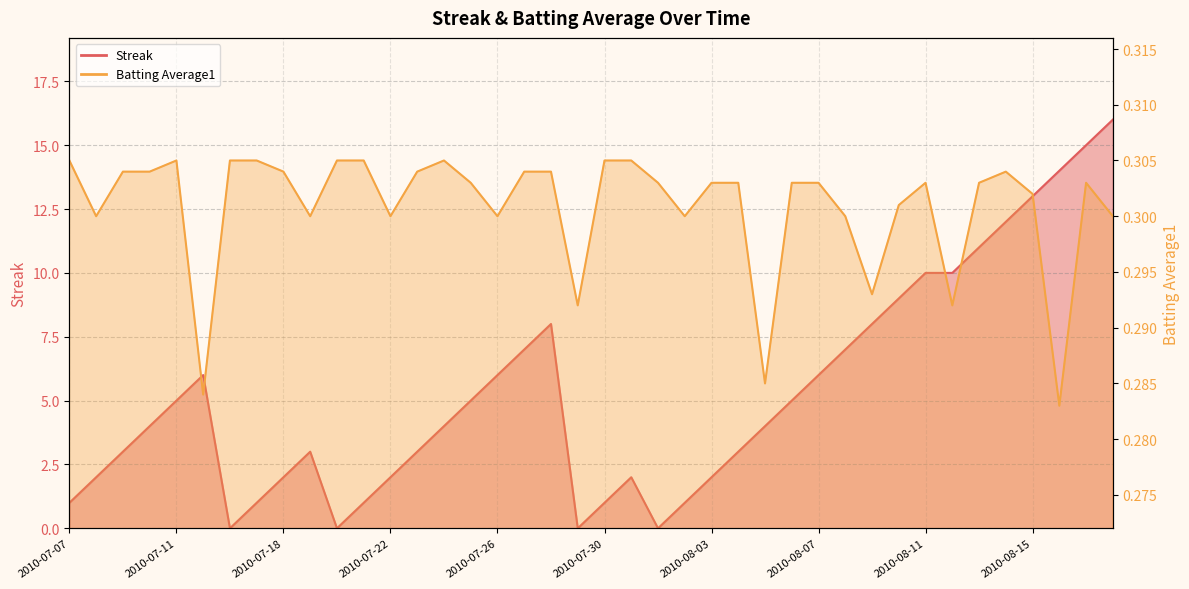

At which category does Batting Average1 reach its first local peak?

2010-07-11